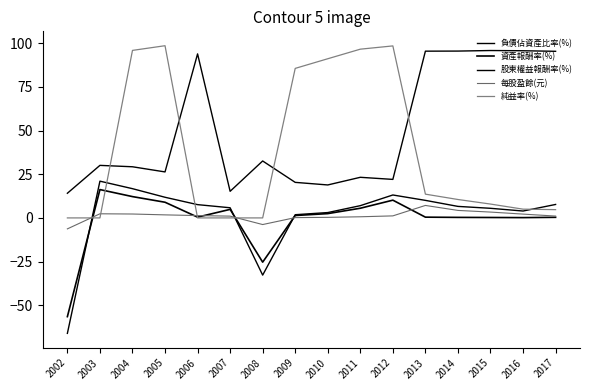

Does the chart display data point markers on the line(s)?

No